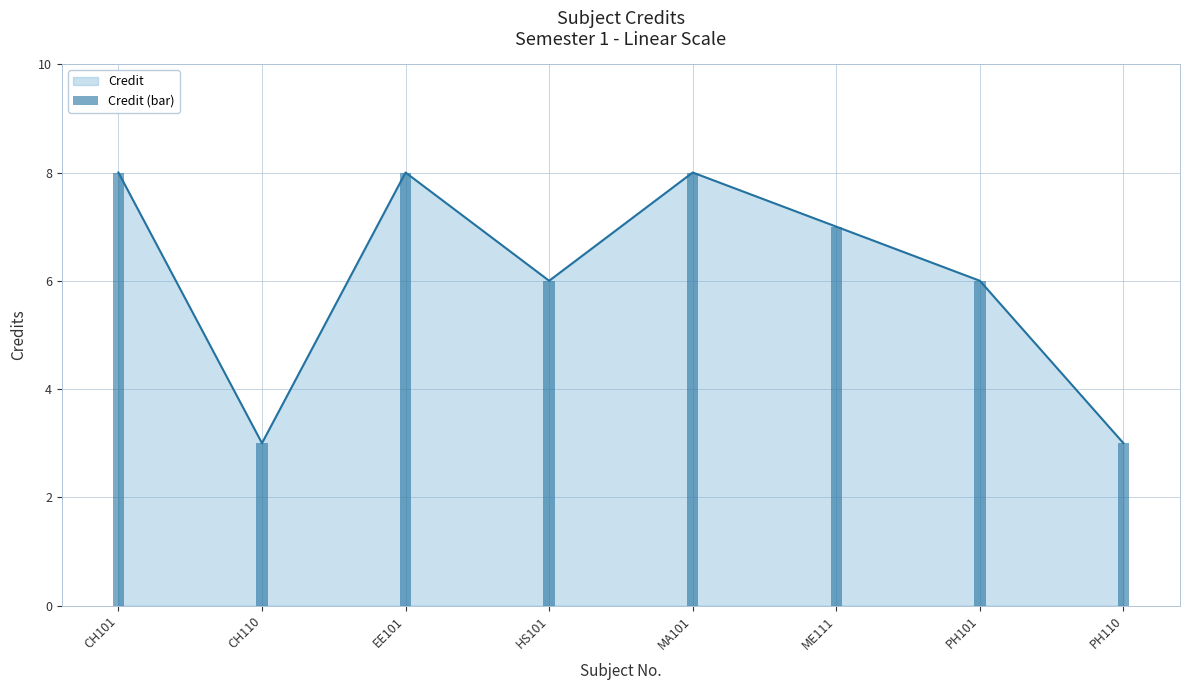

What value does the Credit series have at ME111?

7